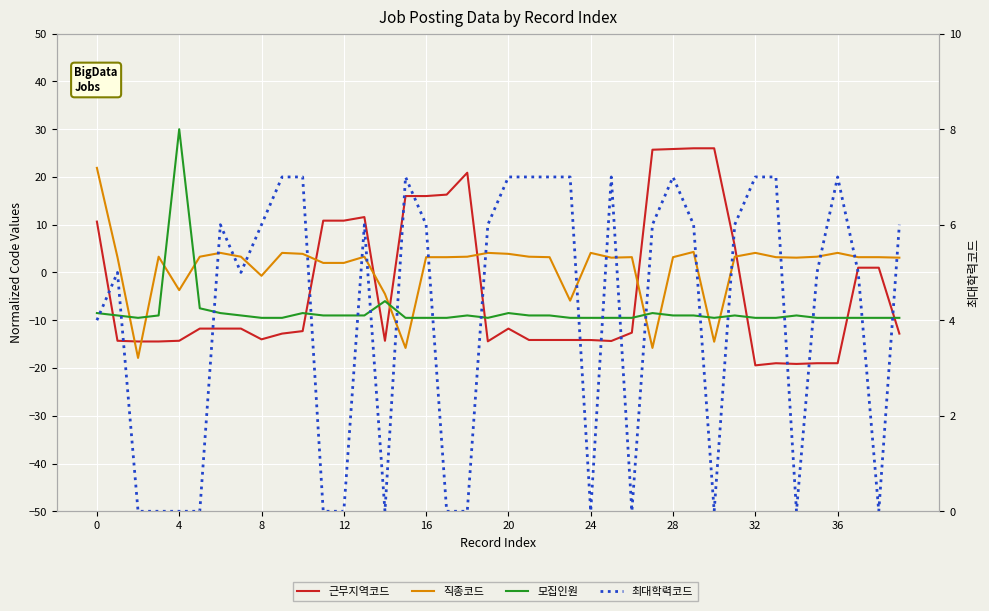

Which label corresponds to the smallest value in the chart?

32